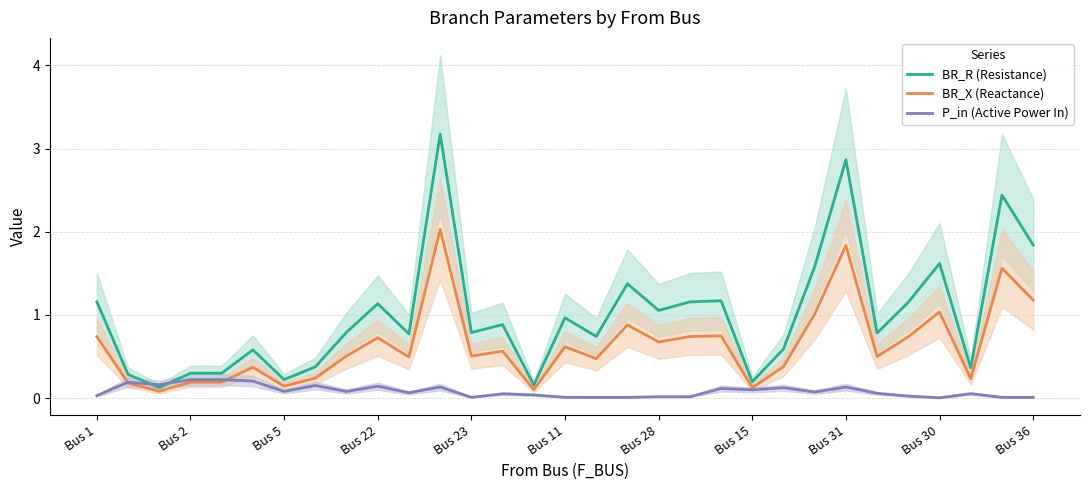

What is the average value of the BR_R (Resistance) series?

1.0